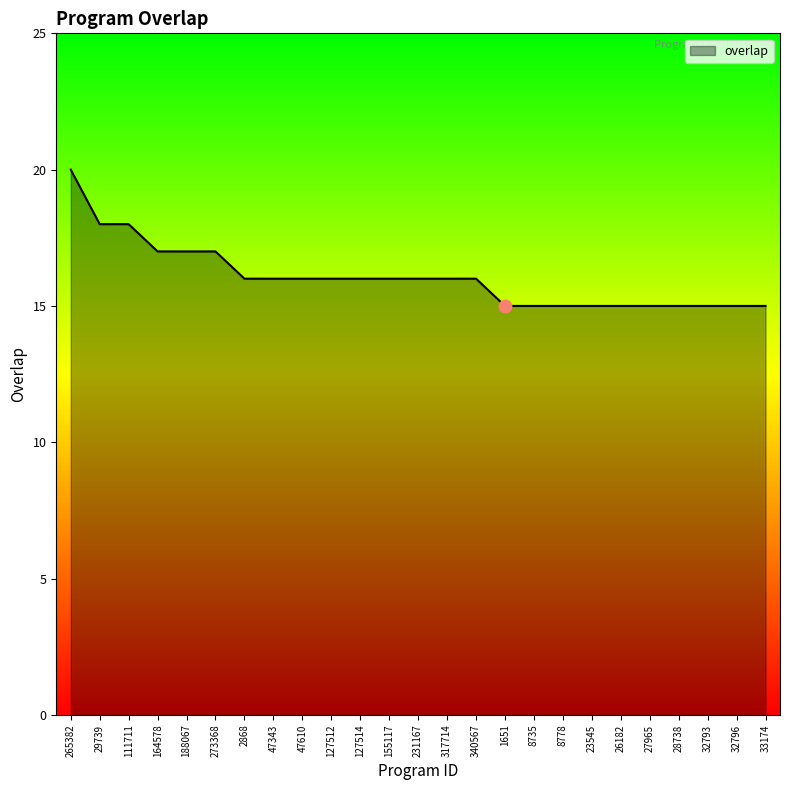

Between 265382 and 273368, which is larger?

265382